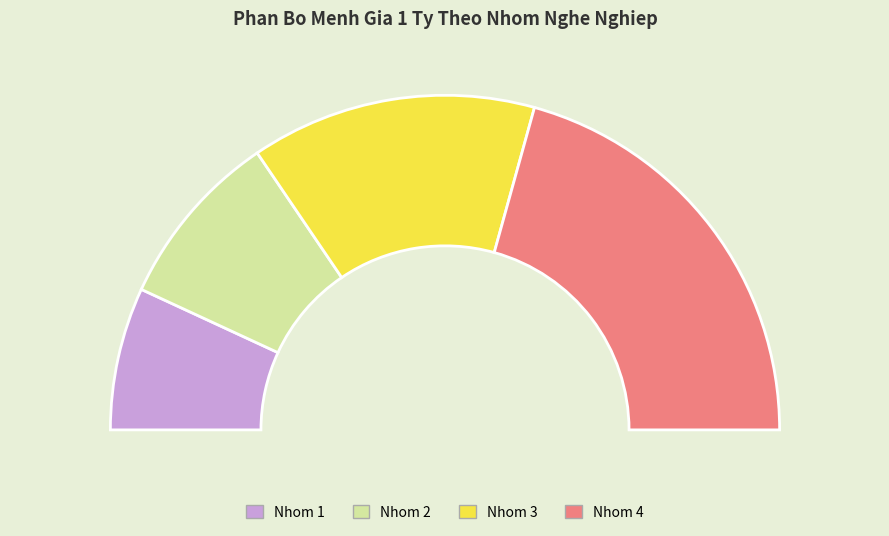

The Nhom 1 slice represents 27% of the pie. True or false?

False